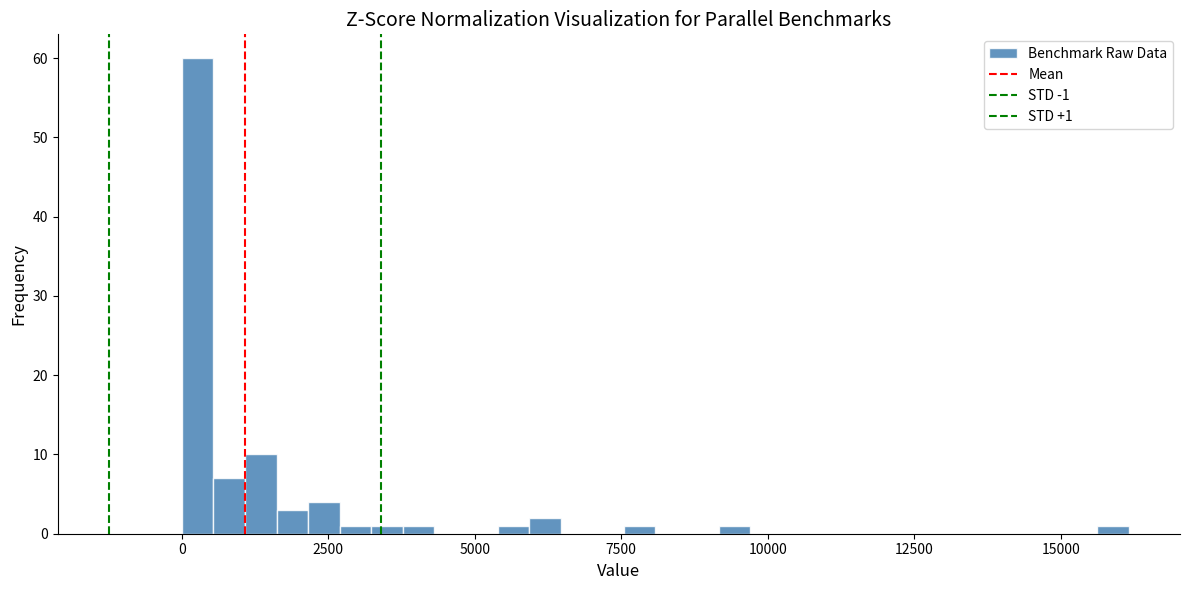

Around what value on the x-axis is the tallest bar? Give the approximate position of its centre, as read against the axis.

500